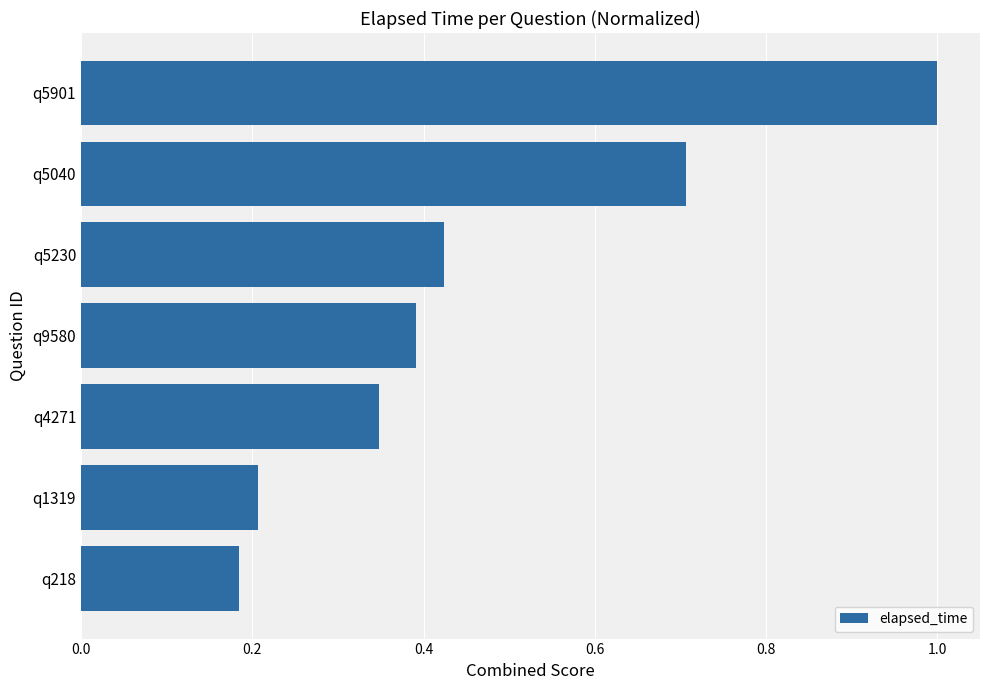

The chart shows a value of 1.0 at q5901. True or false?

True